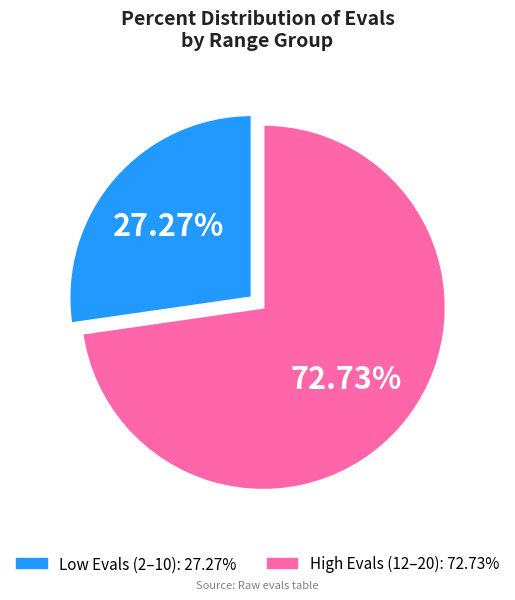

Is there any slice that represents more than half of the pie?

Yes